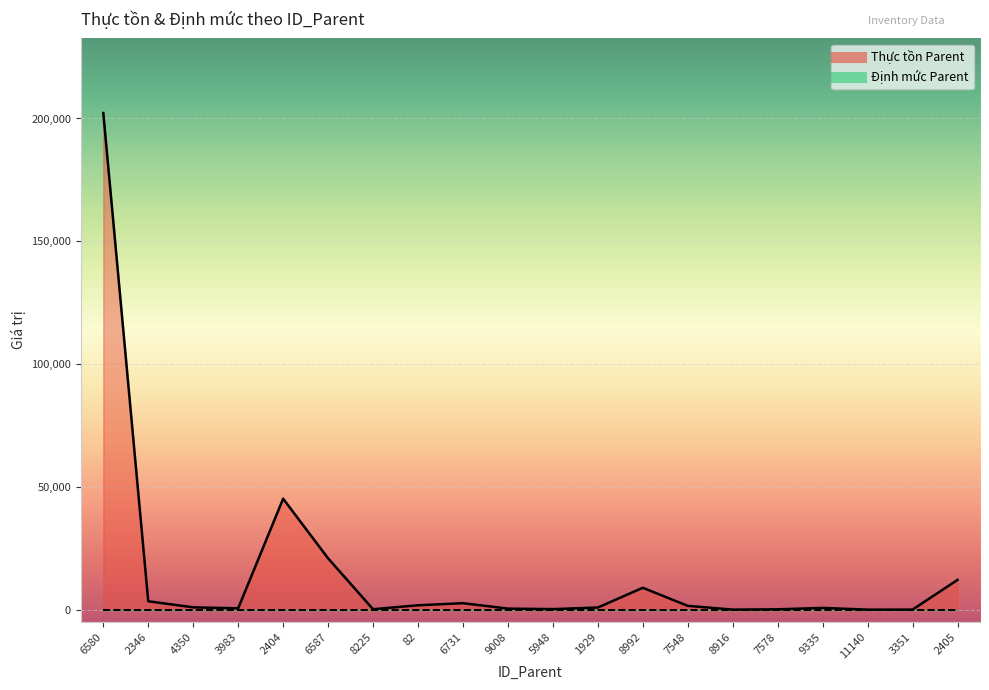

Reading left to right, what are all the values shown in this chart?

202239.6	3409.7	929.0	532.8	45163.1	20894.2	169.1	1773.5	2624.8	411.0	208.7	856.5	8905.0	1534.2	0.0	130.4	699.0	0.0	12.5	12107.3